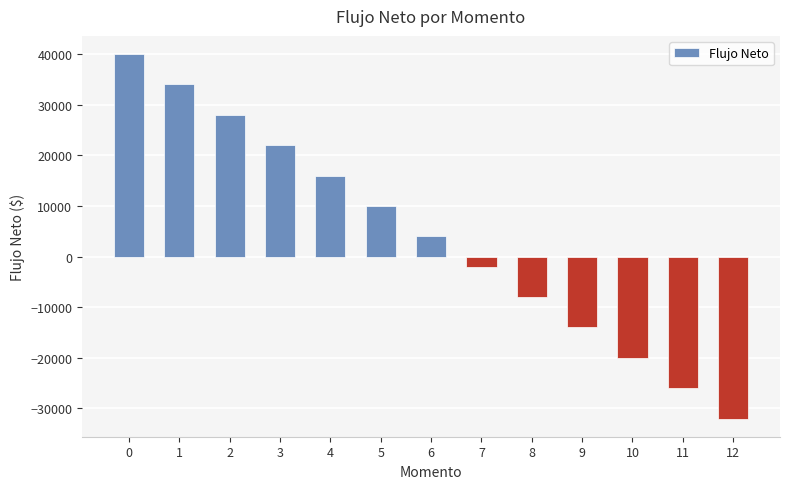

How many values are above zero?

7